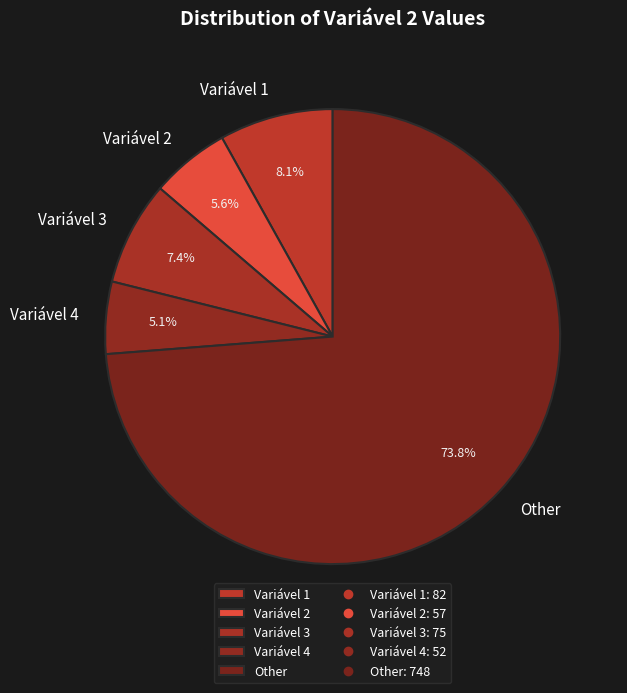

Approximately how many times larger is the value at Other compared to Variável 3?

10.0